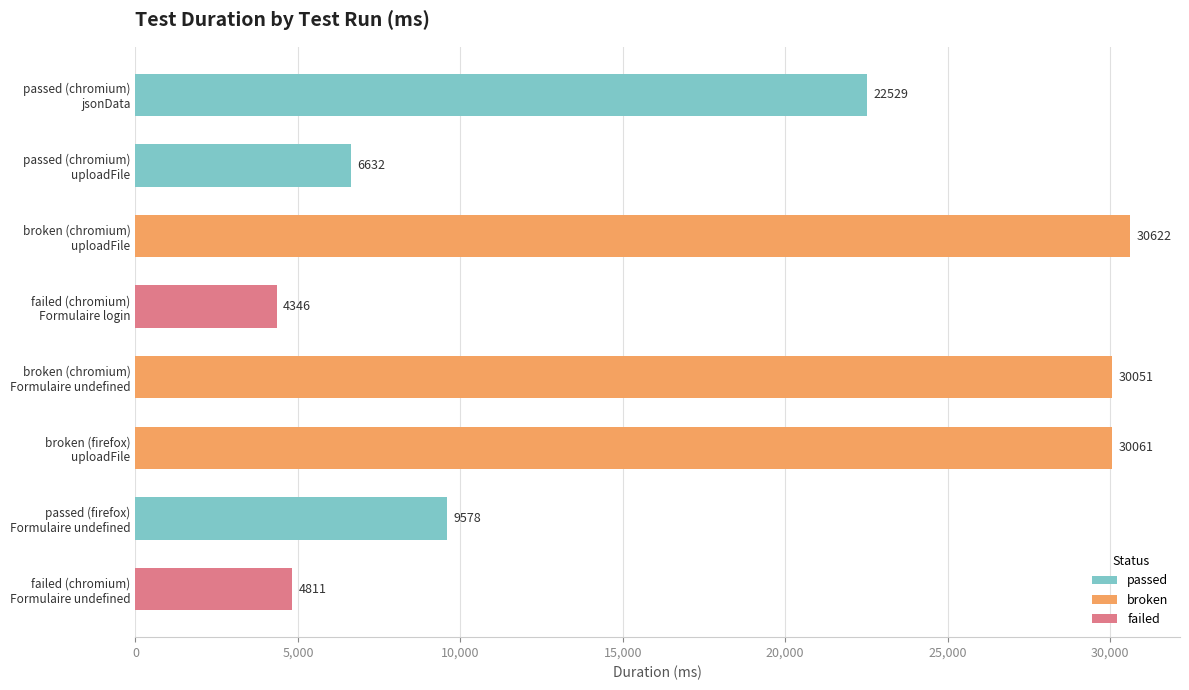

Between broken (chromium)
Formulaire undefined and broken (firefox)
uploadFile, which is larger?

broken (firefox)
uploadFile